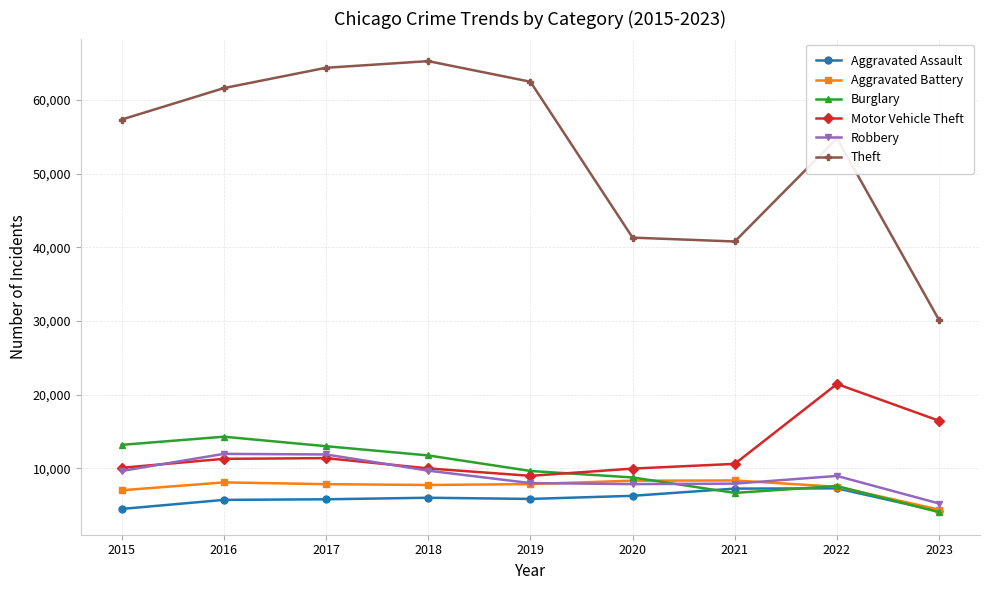

What is the maximum value shown in the chart?

65286